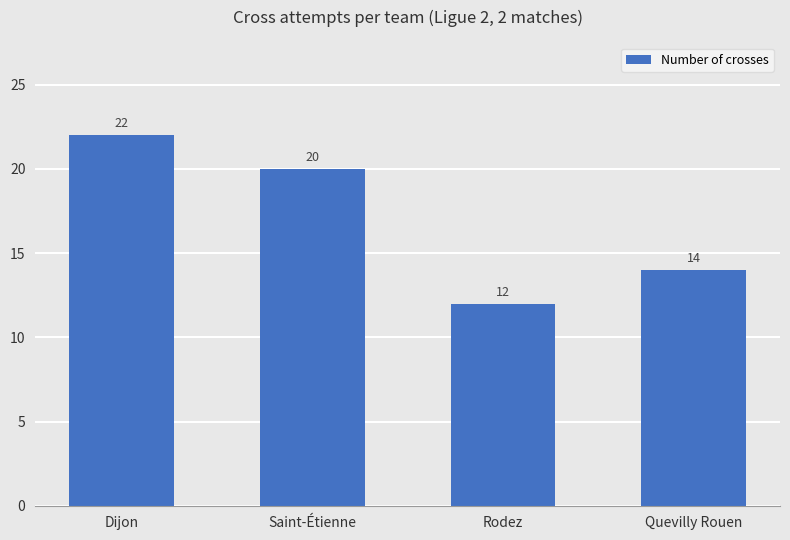

Reading right to left, extract all data points from this chart.

14	12	20	22